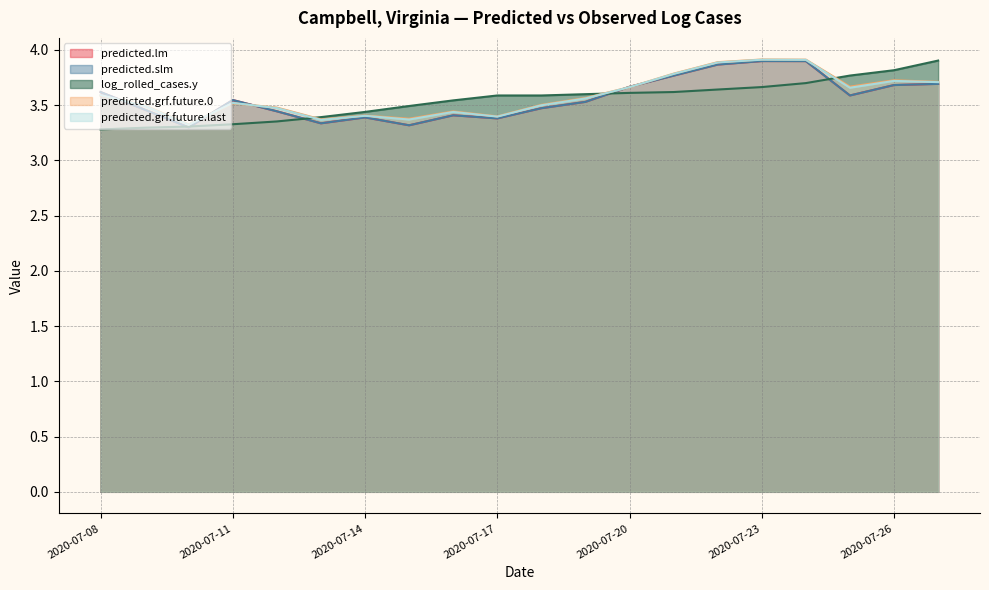

Which series has the widest spread of values?

log_rolled_cases.y